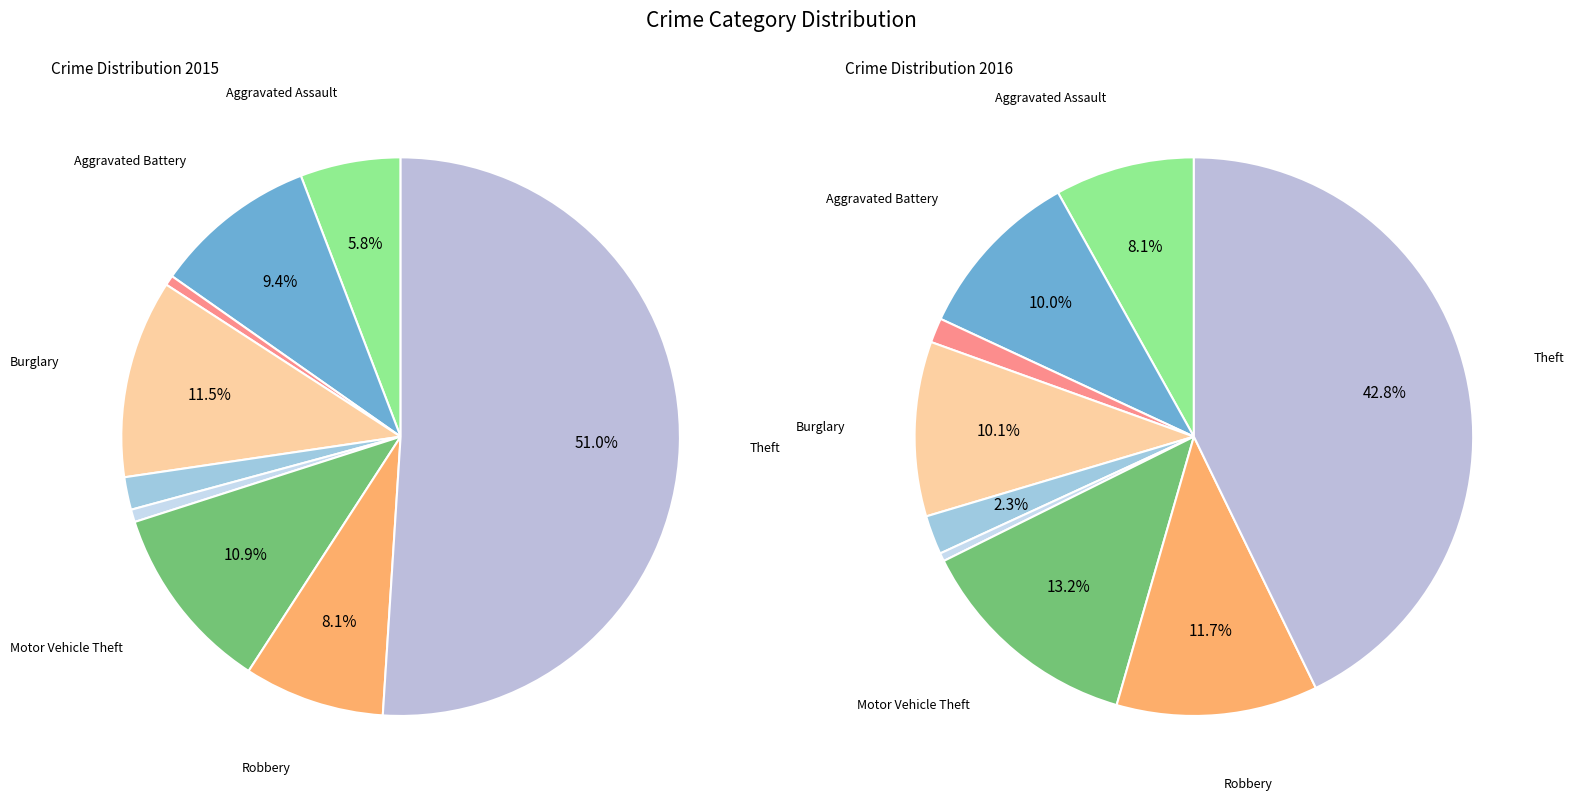

The Criminal Sexual Assault slice represents 2% of the pie. True or false?

True